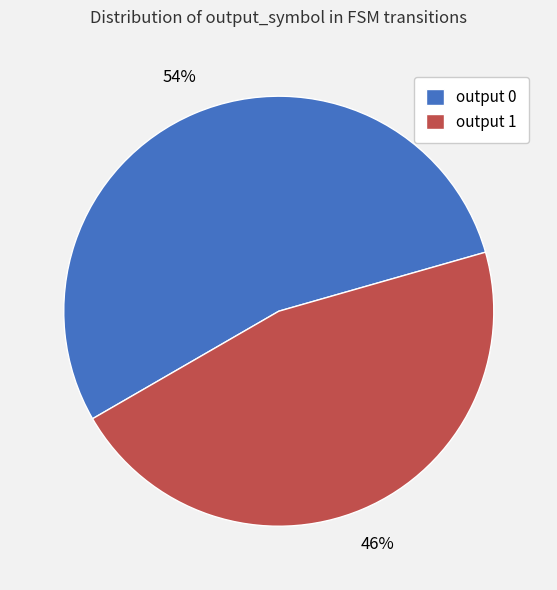

To the nearest percent, what portion does output 1 represent?

46%